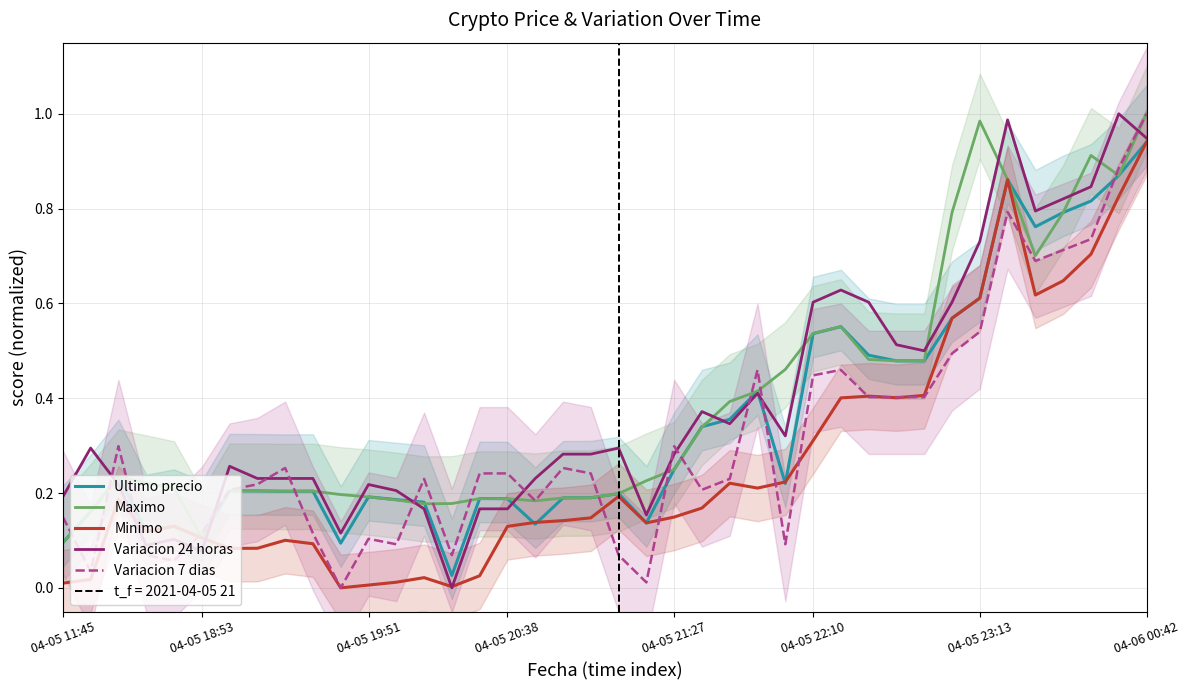

Reading left to right, transcribe all the data shown in this chart.

Ultimo precio: 0.1	0.2	0.2	0.1	0.1	0.1	0.2	0.2	0.2	0.2	0.1	0.2	0.2	0.2	0.0	0.2	0.2	0.1	0.2	0.2	0.2	0.1	0.2	0.3	0.4	0.4	0.2	0.5	0.6	0.5	0.5	0.5	0.6	0.6	0.9	0.8	0.8	0.8	0.9	0.9
Maximo: 0.1	0.2	0.2	0.2	0.2	0.1	0.2	0.2	0.2	0.2	0.2	0.2	0.2	0.2	0.2	0.2	0.2	0.2	0.2	0.2	0.2	0.2	0.2	0.3	0.4	0.4	0.5	0.5	0.6	0.5	0.5	0.5	0.8	1.0	0.9	0.7	0.8	0.9	0.9	1.0
Minimo: 0.0	0.0	0.2	0.1	0.1	0.1	0.1	0.1	0.1	0.1	0.0	0.0	0.0	0.0	0.0	0.0	0.1	0.1	0.1	0.1	0.2	0.1	0.1	0.2	0.2	0.2	0.2	0.3	0.4	0.4	0.4	0.4	0.6	0.6	0.9	0.6	0.6	0.7	0.8	0.9
Variacion 24 horas: 0.2	0.3	0.2	0.1	0.1	0.1	0.3	0.2	0.2	0.2	0.1	0.2	0.2	0.2	0.0	0.2	0.2	0.2	0.3	0.3	0.3	0.2	0.3	0.4	0.3	0.4	0.3	0.6	0.6	0.6	0.5	0.5	0.6	0.7	1.0	0.8	0.8	0.8	1.0	0.9
Variacion 7 dias: 0.1	0.0	0.3	0.1	0.1	0.1	0.2	0.2	0.3	0.1	0.0	0.1	0.1	0.2	0.1	0.2	0.2	0.2	0.3	0.2	0.1	0.0	0.3	0.2	0.2	0.5	0.1	0.4	0.5	0.4	0.4	0.4	0.5	0.5	0.8	0.7	0.7	0.7	0.9	1.0